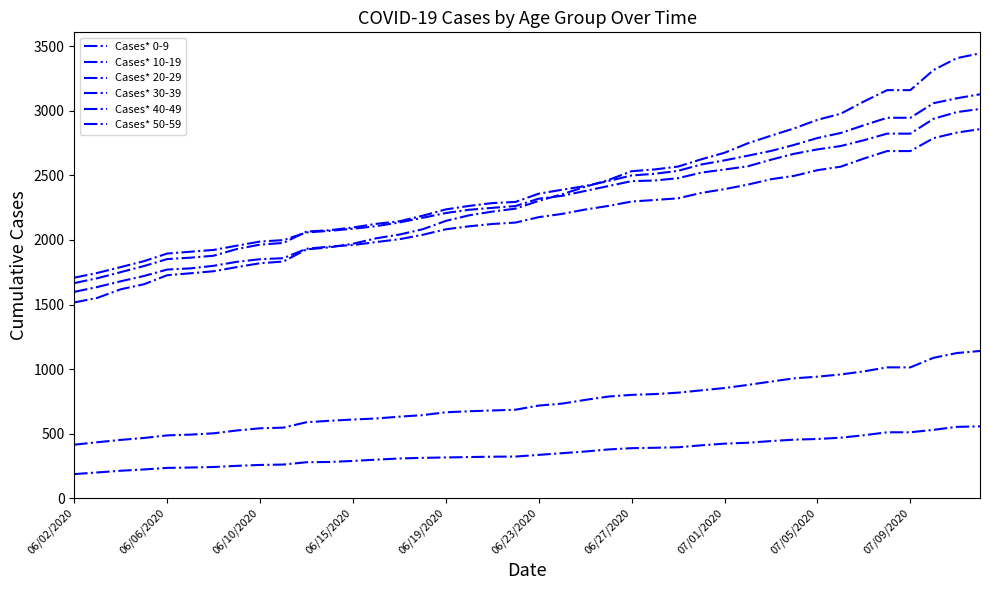

How many lines are shown in the chart?

6